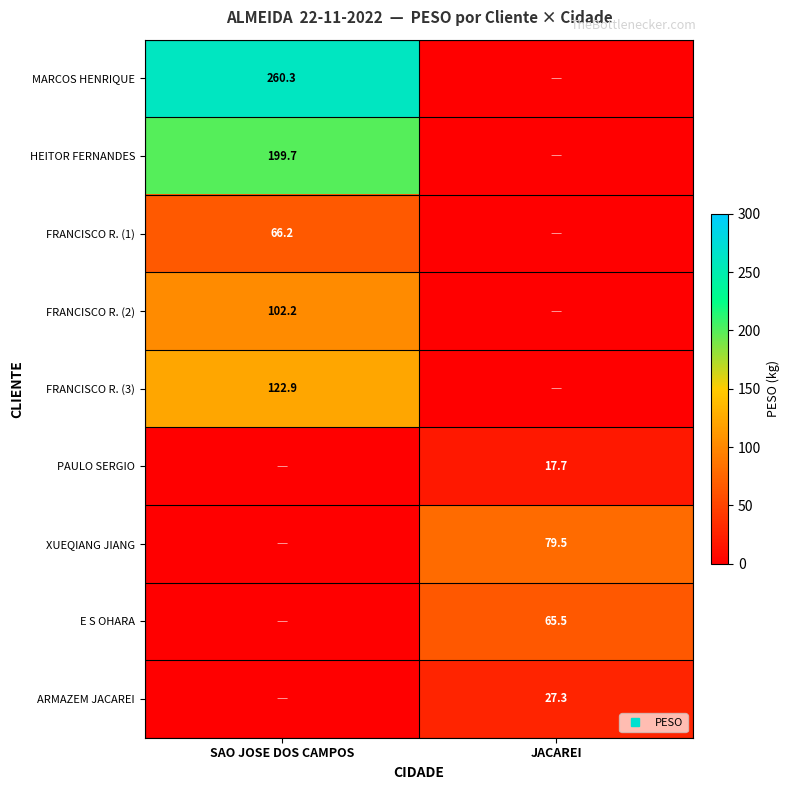

What is the sum of all ARMAZEM JACAREI values?

27.3